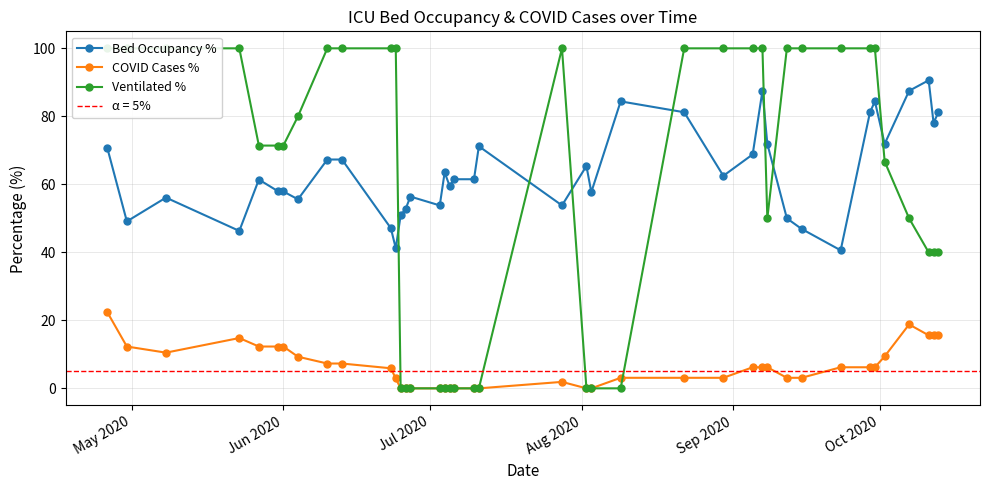

Count the number of data series in this chart.

3